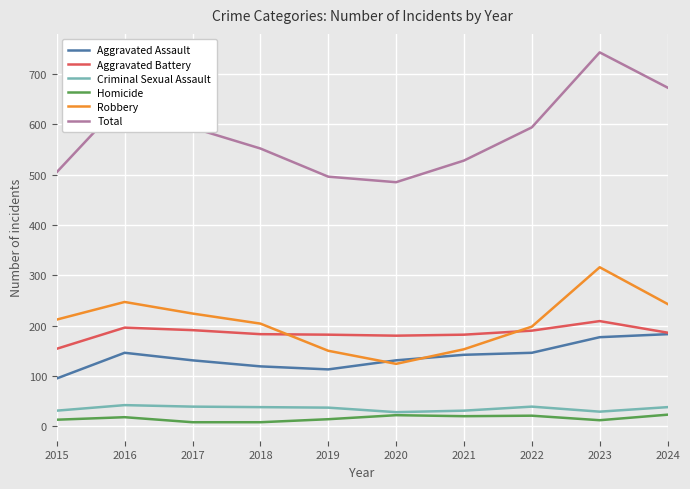

True or false: Homicide and Total intersect in this chart.

False